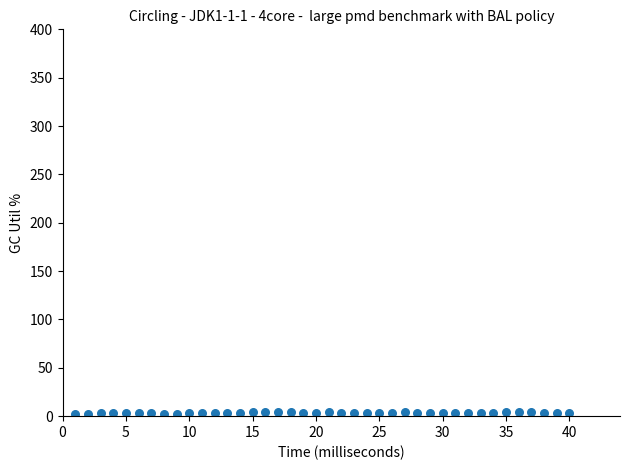

What is the range of Y values (max minus min)?

2.1